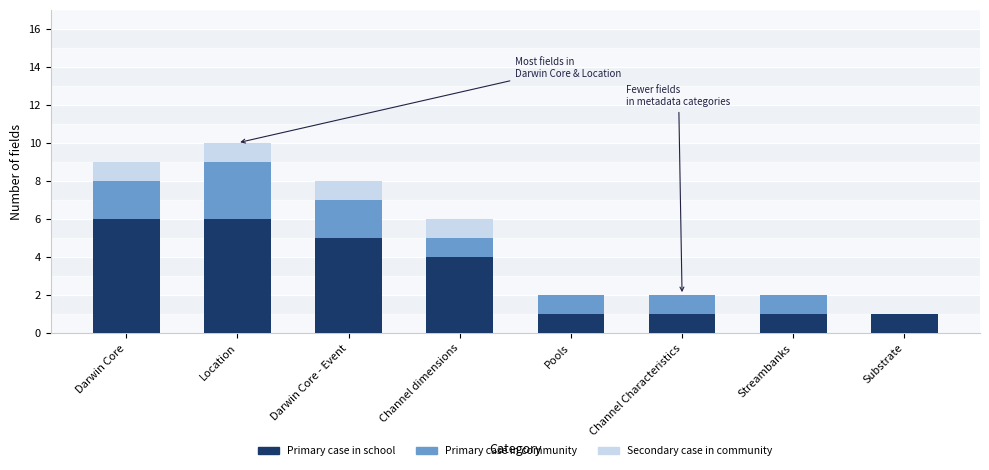

Reading right to left, transcribe the values for Primary case in school.

Substrate=1	Streambanks=1	Channel Characteristics=1	Pools=1	Channel dimensions=4	Darwin Core - Event=5	Location=6	Darwin Core=6